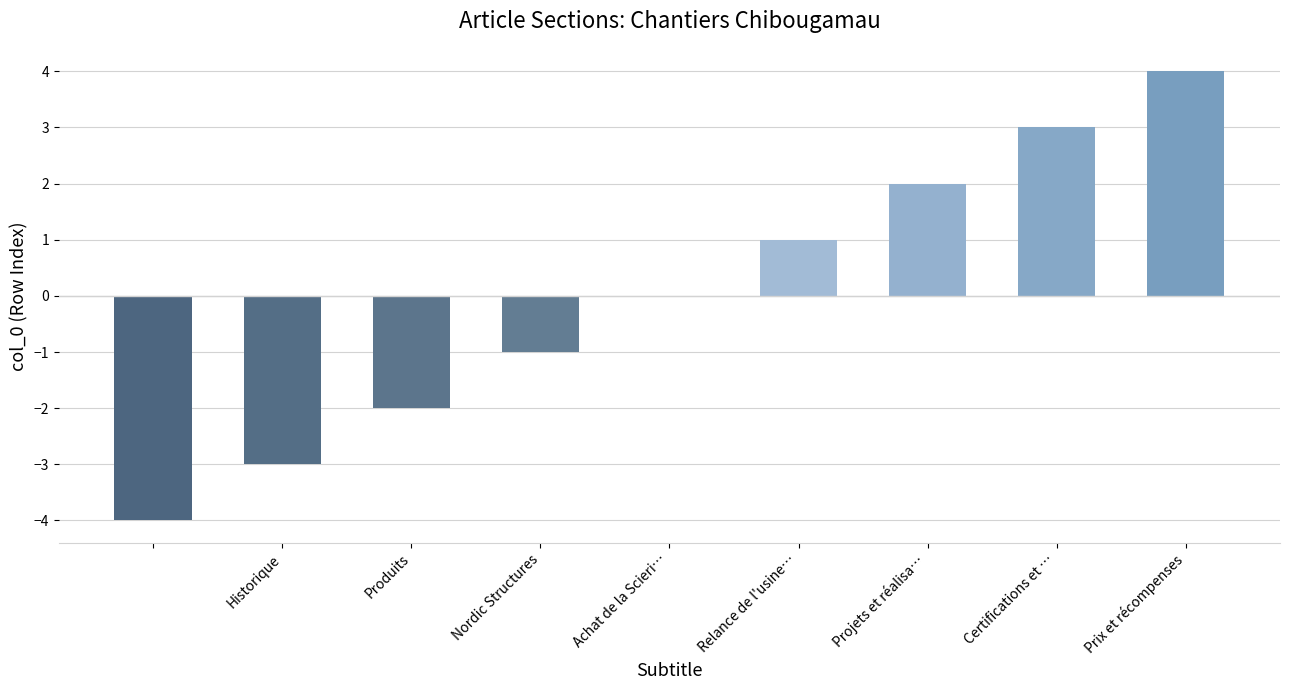

What is the greatest value displayed?

4